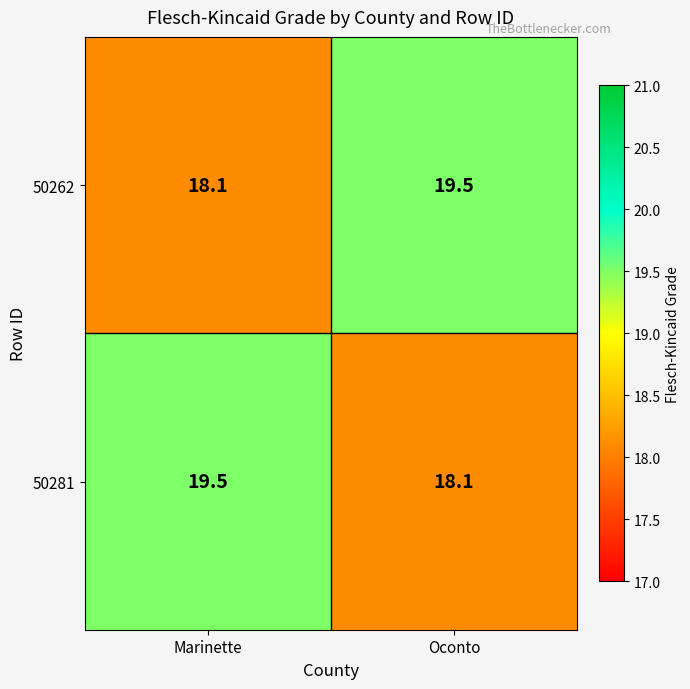

Rank the series at Marinette from highest to lowest value.

50281, 50262